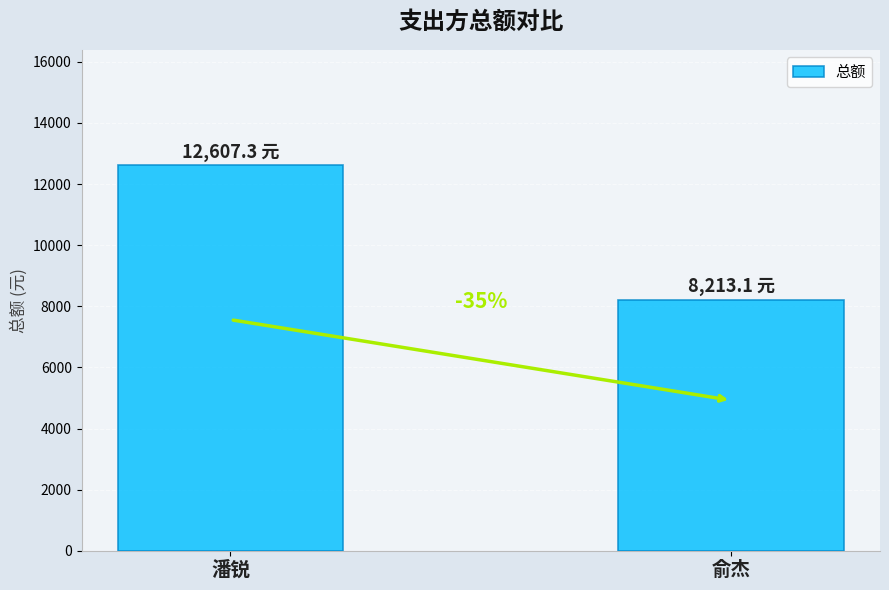

What is the sum of the values at 潘锐 and 俞杰?

20820.4